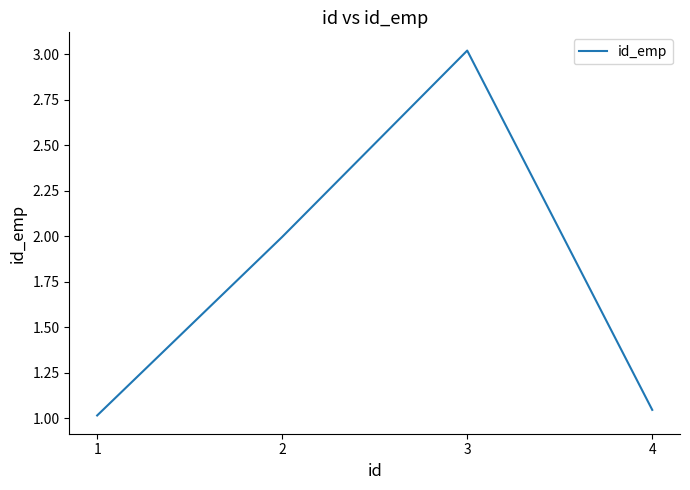

List the labels in order of value, smallest first.

1, 4, 2, 3